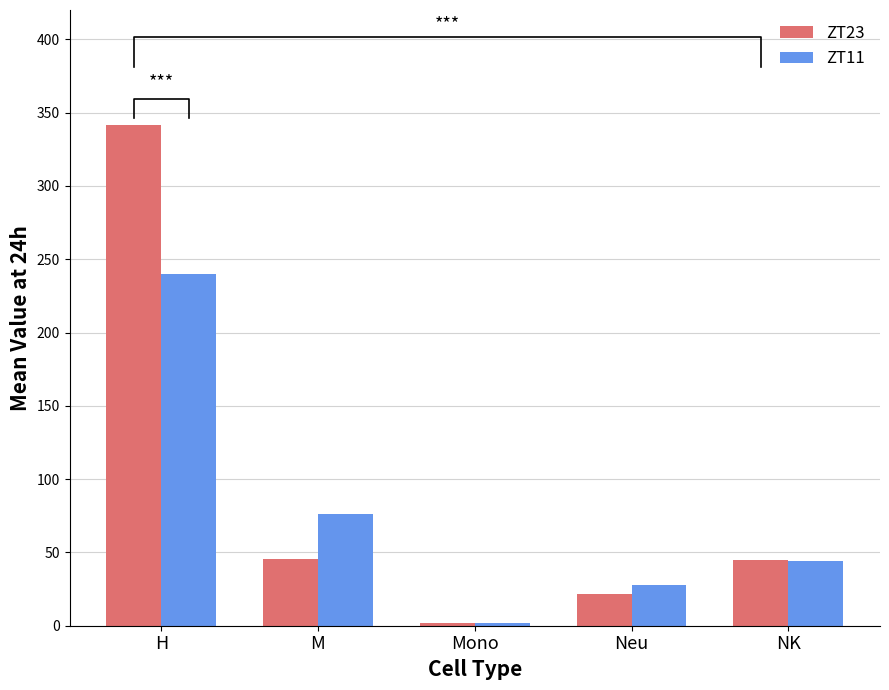

Rank the categories by ZT11 value from lowest to highest.

Mono, Neu, NK, M, H